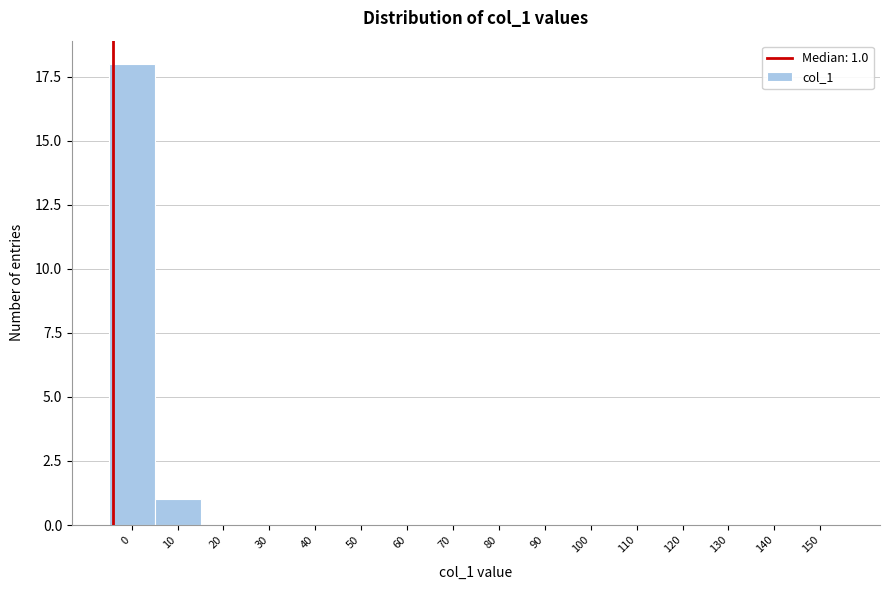

Reading left to right, what are all the values shown in this chart?

0=18	10=1	20=0	30=0	40=0	50=0	60=0	70=0	80=0	90=0	100=0	110=0	120=0	130=0	140=0	150=0